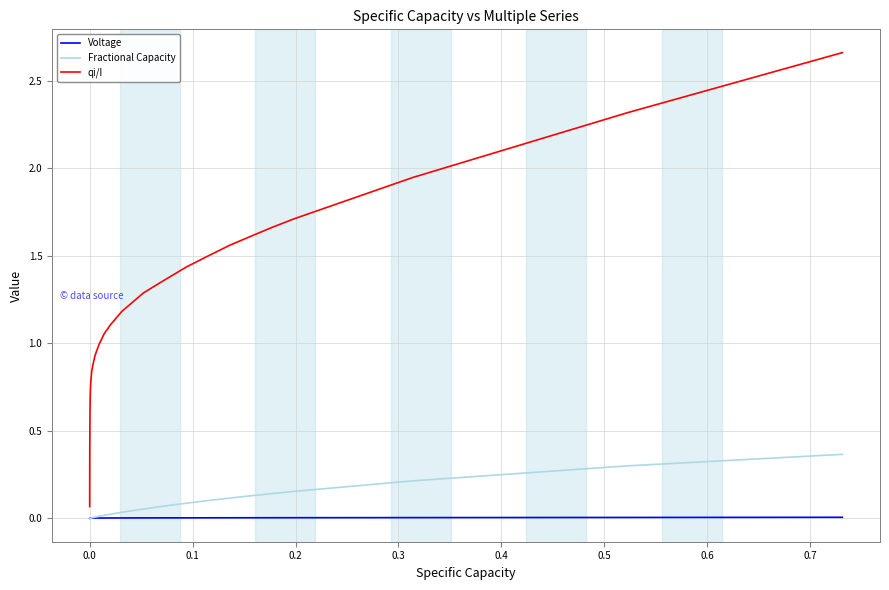

Which series has the widest spread of values?

qi/I